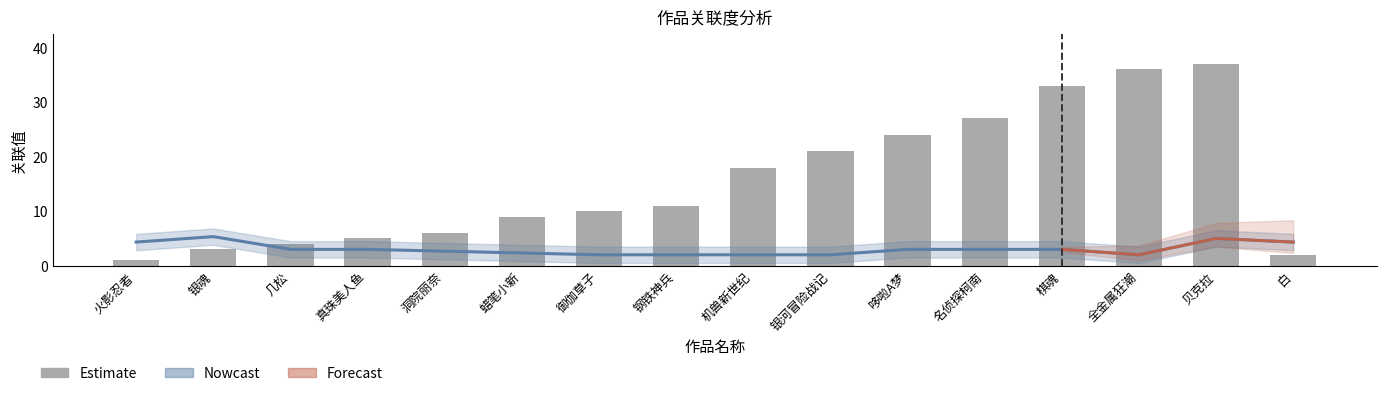

Rank the categories by value from highest to lowest.

贝克拉, 全金属狂潮, 棋魂, 名侦探柯南, 哆啦A梦, 银河冒险战记, 机兽新世纪, 钢铁神兵, 御伽草子, 蜡笔小新, 洞院丽奈, 真珠美人鱼, 几松, 银魂, 白, 火影忍者